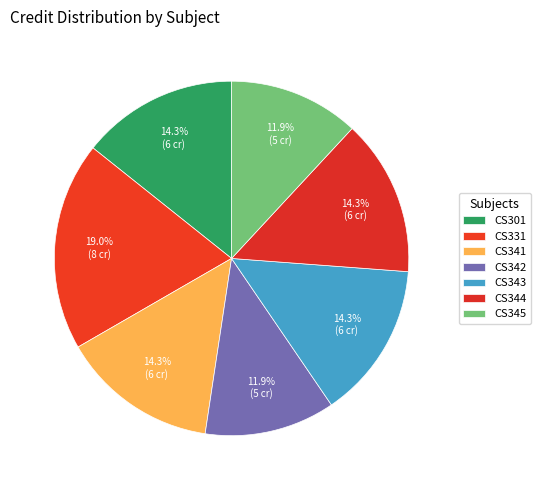

What is the largest slice in the pie chart?

CS331 Programming Language